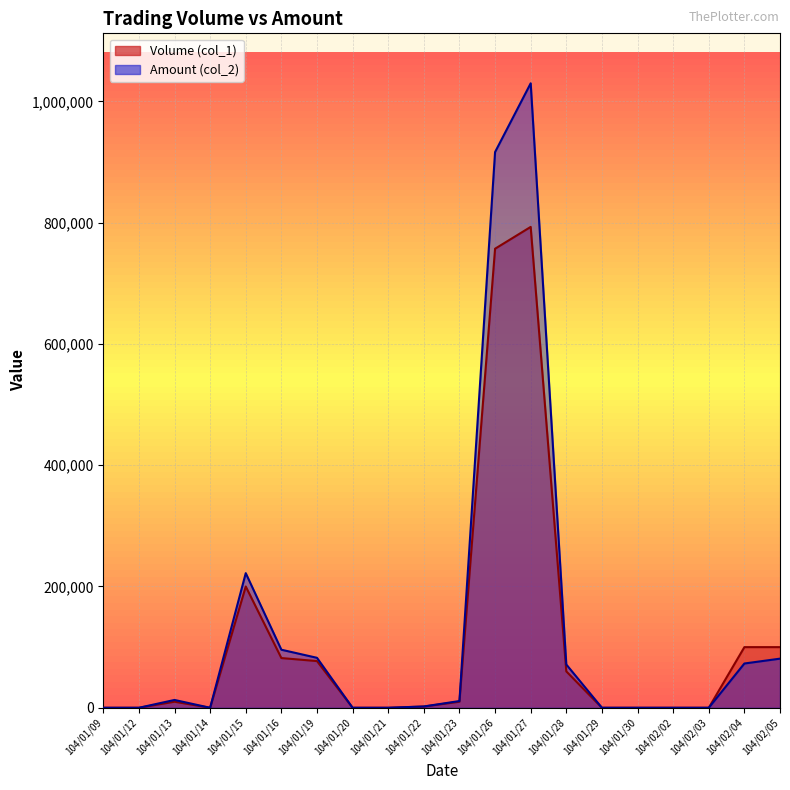

The value of Volume (col_1) at 104/01/19 is 77000. True or false?

True